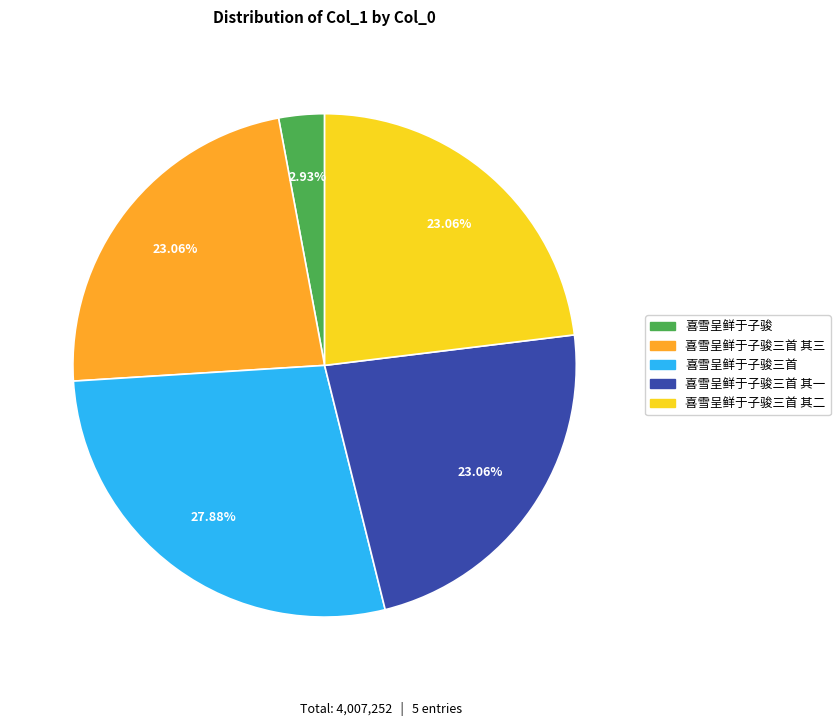

What is the ratio of the value at 喜雪呈鲜于子骏三首 其二 to the value at 喜雪呈鲜于子骏三首 其三?

1.0